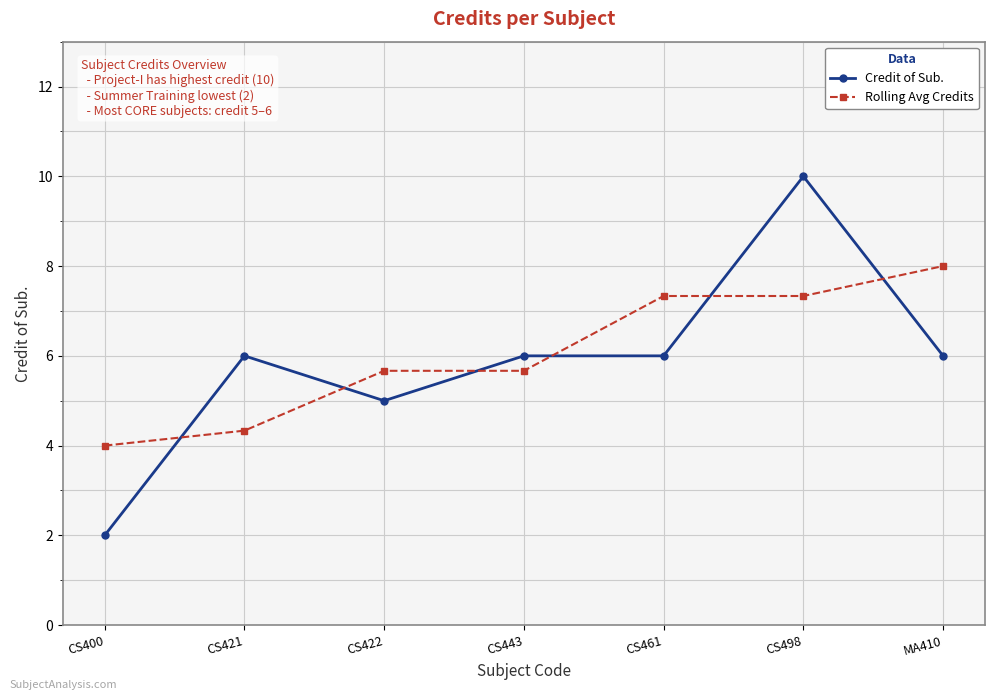

What is the label of the 5th point from the right?

CS422